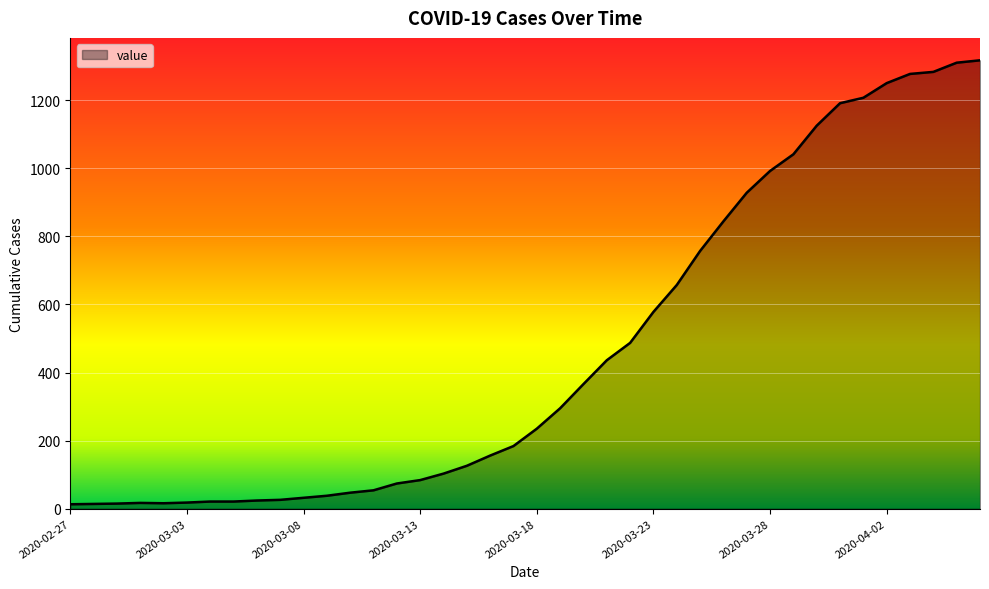

What is the greatest value displayed?

1317